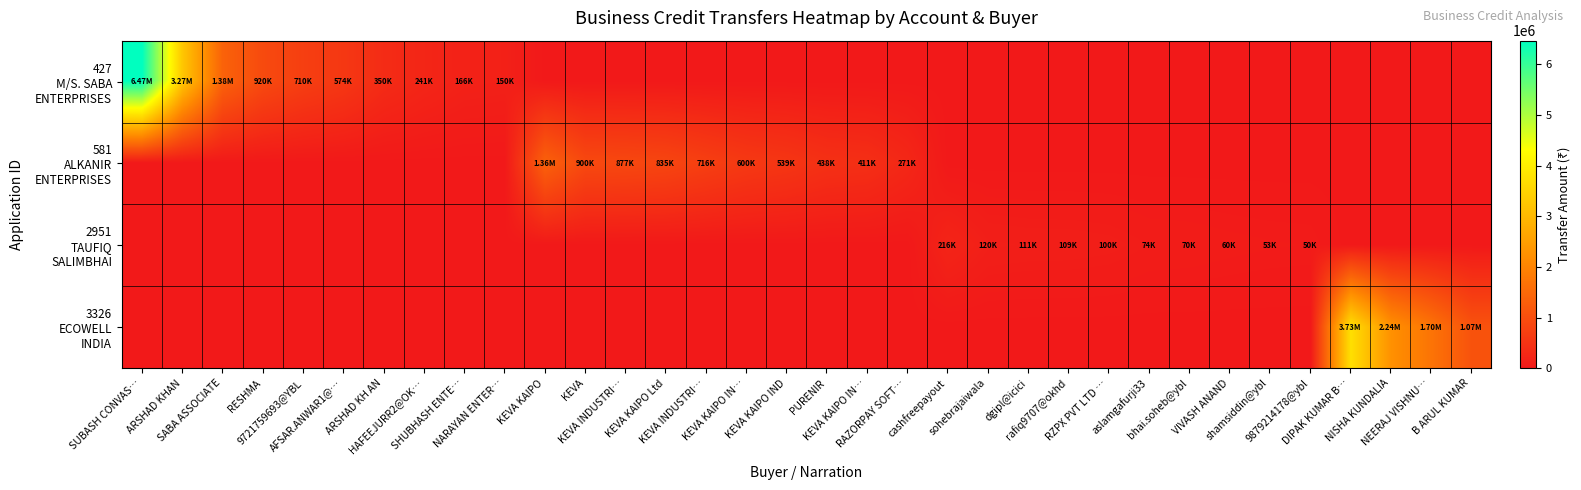

At which category is the sum across all series the highest?

SUBASH CONVAS…